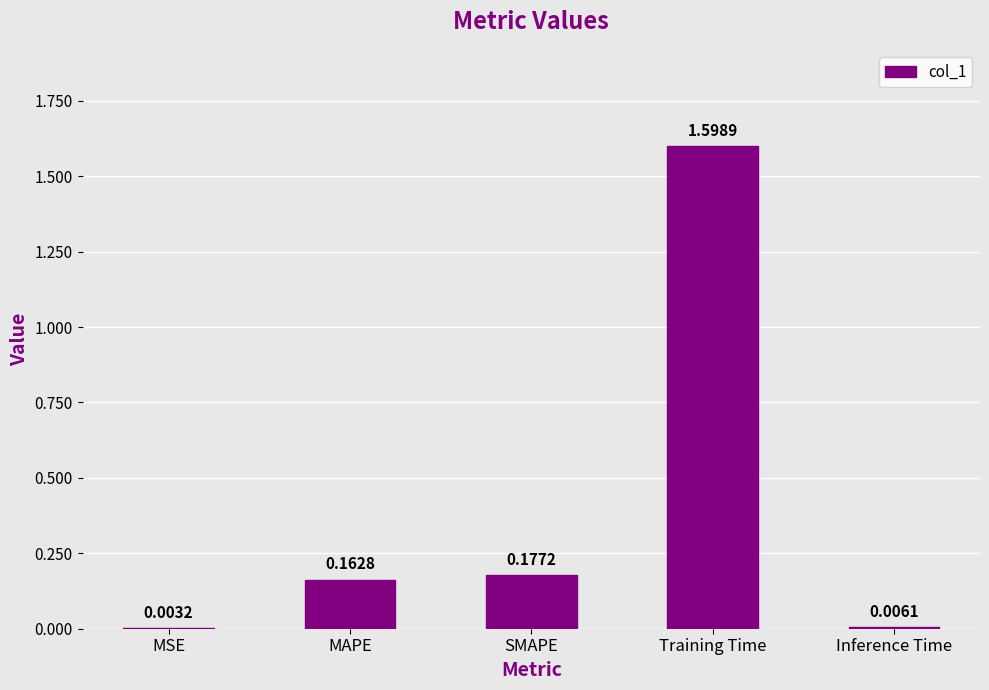

What is the change in value from MSE to Training Time?

+1.6